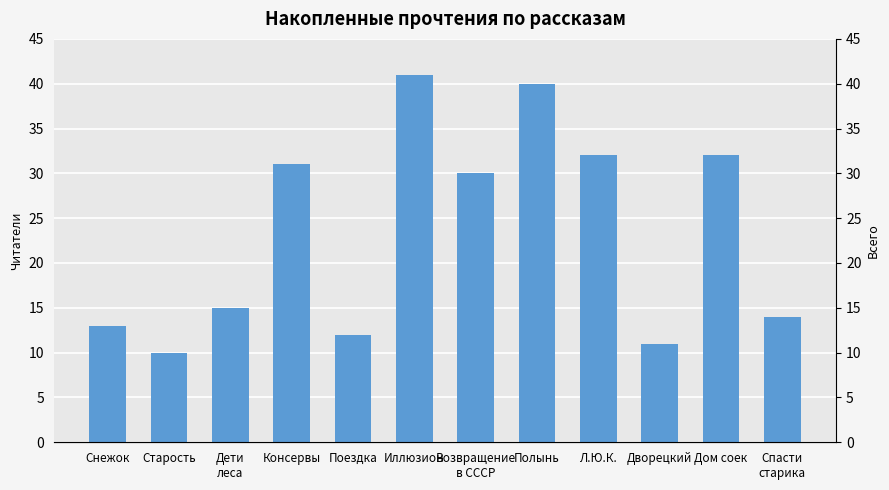

What is the change in value from Дети
леса to Полынь?

+25